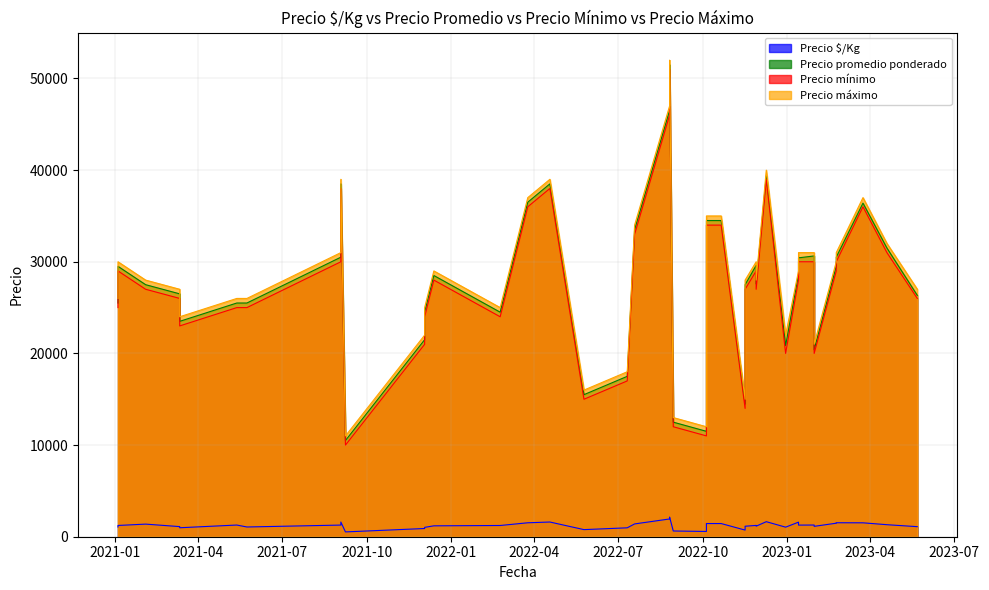

At which label is Precio máximo closest to 31500?

2023-01-30